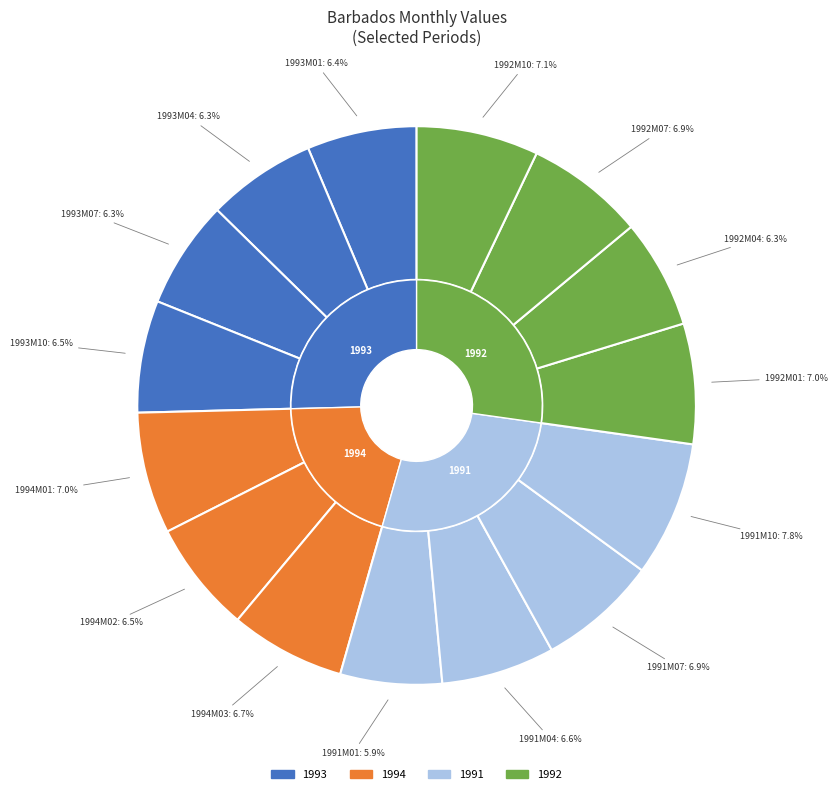

Do 1994M02 and 1994M01 together represent more than half of the pie?

No